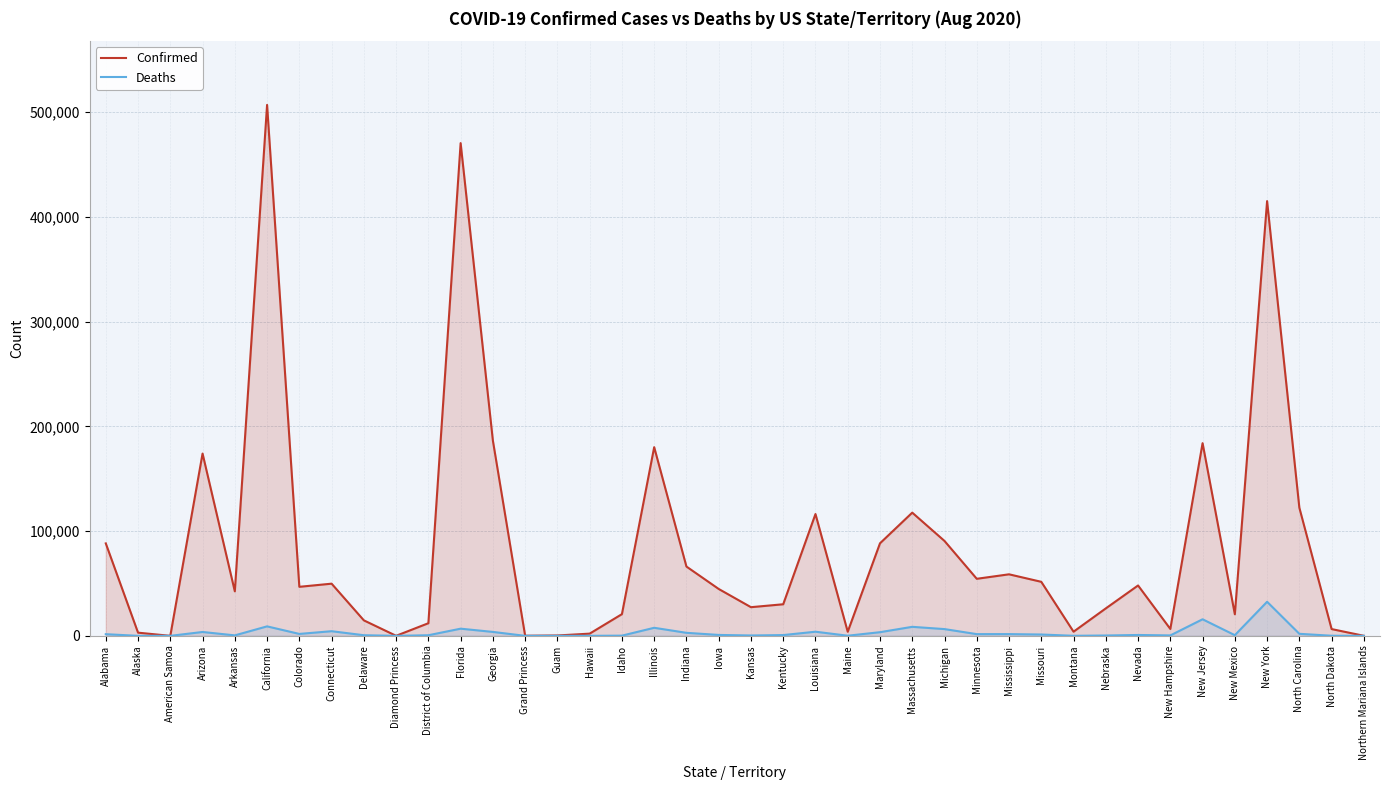

Rank the series by their maximum value, from highest to lowest.

Confirmed, Deaths